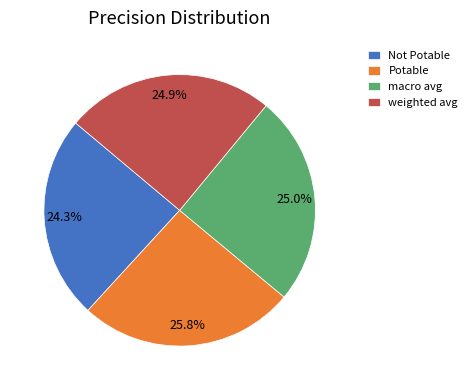

Does any single category account for the majority?

No